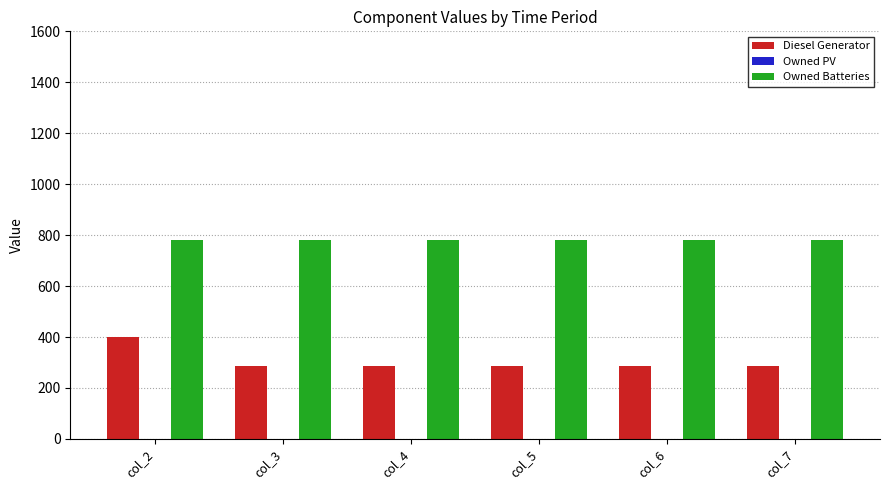

Rank the series at col_2 from lowest to highest value.

Diesel Generator, Owned Batteries